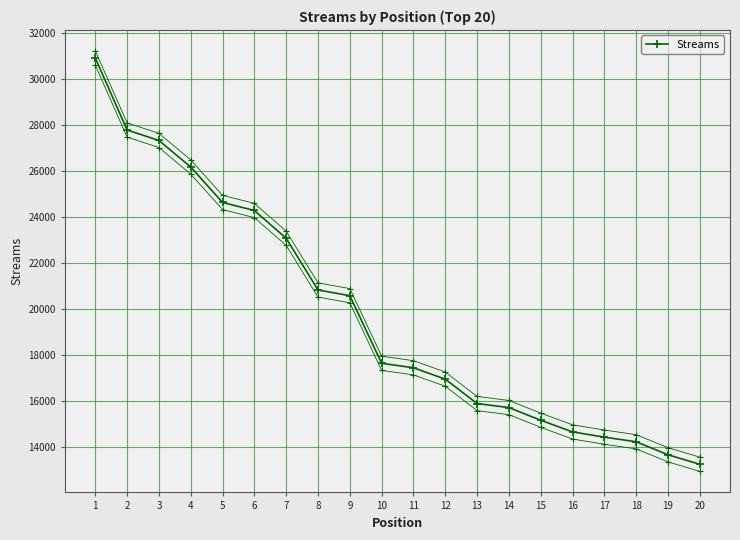

Reading right to left, transcribe all the data shown in this chart.

20=13241	19=13656	18=14220	17=14422	16=14649	15=15157	14=15708	13=15883	12=16944	11=17439	10=17634	9=20574	8=20822	7=23069	6=24280	5=24628	4=26170	3=27327	2=27779	1=30909